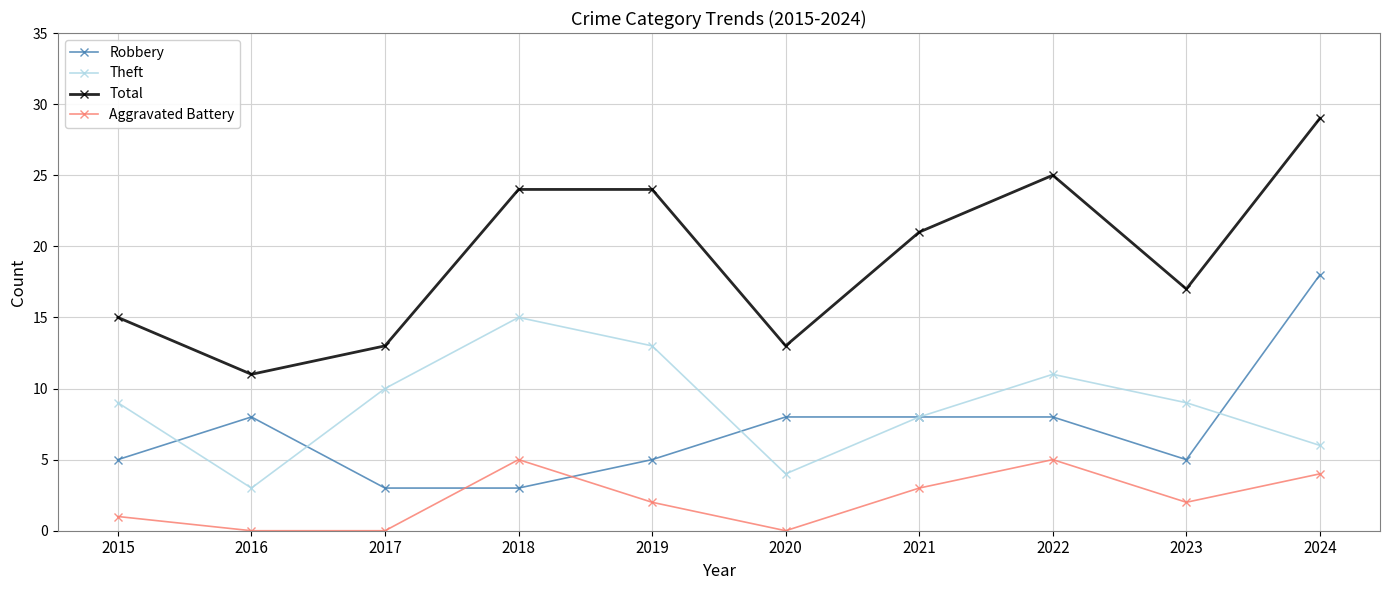

Which series has the largest range (max minus min)?

Total